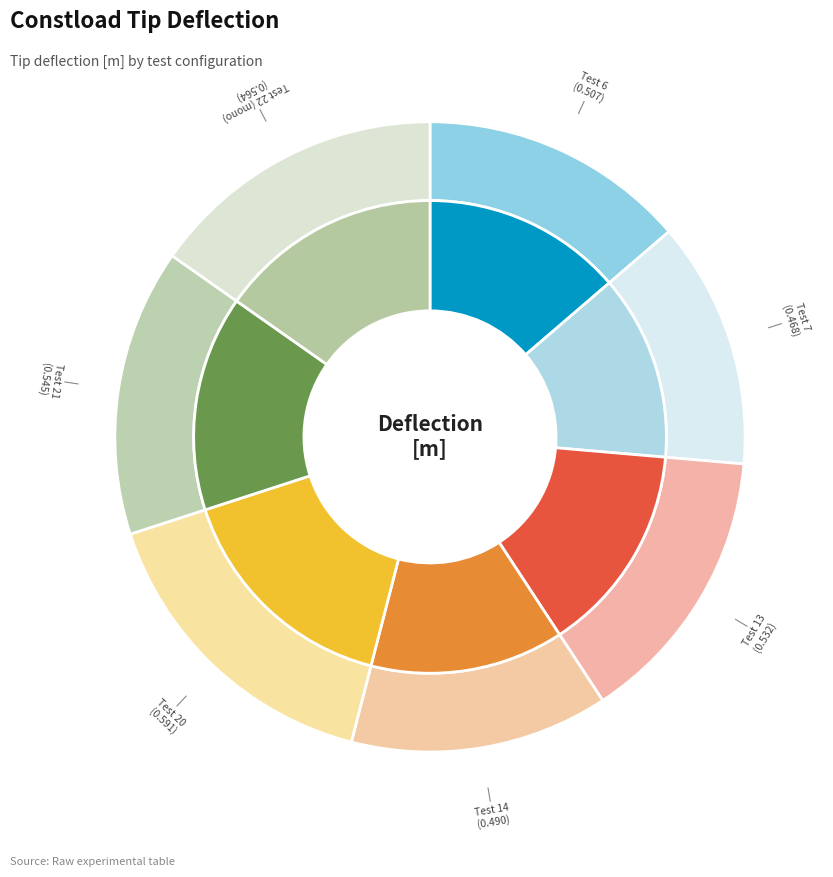

Rank the categories by value from highest to lowest.

Test 20, Test 22 (mono), Test 21, Test 13, Test 6, Test 14, Test 7